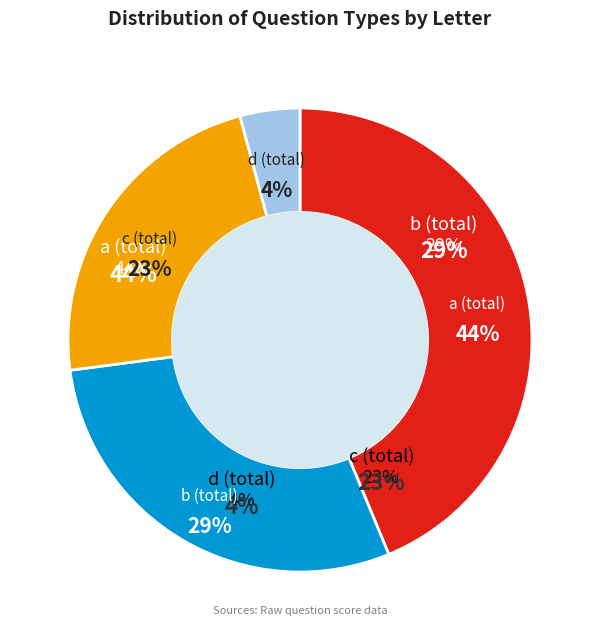

What is the ratio of the value at b to the value at b?

1.0